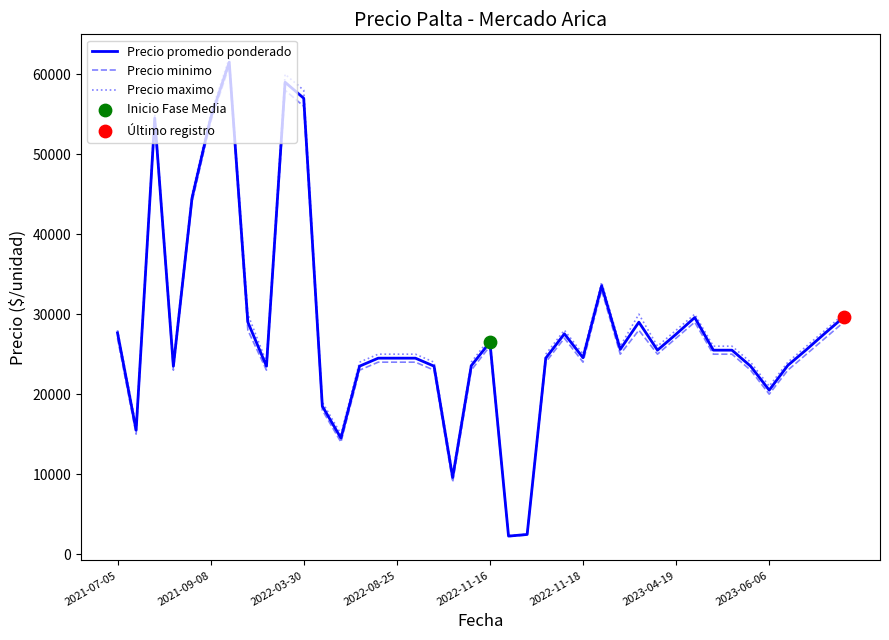

Which series has the largest range (max minus min)?

Precio maximo